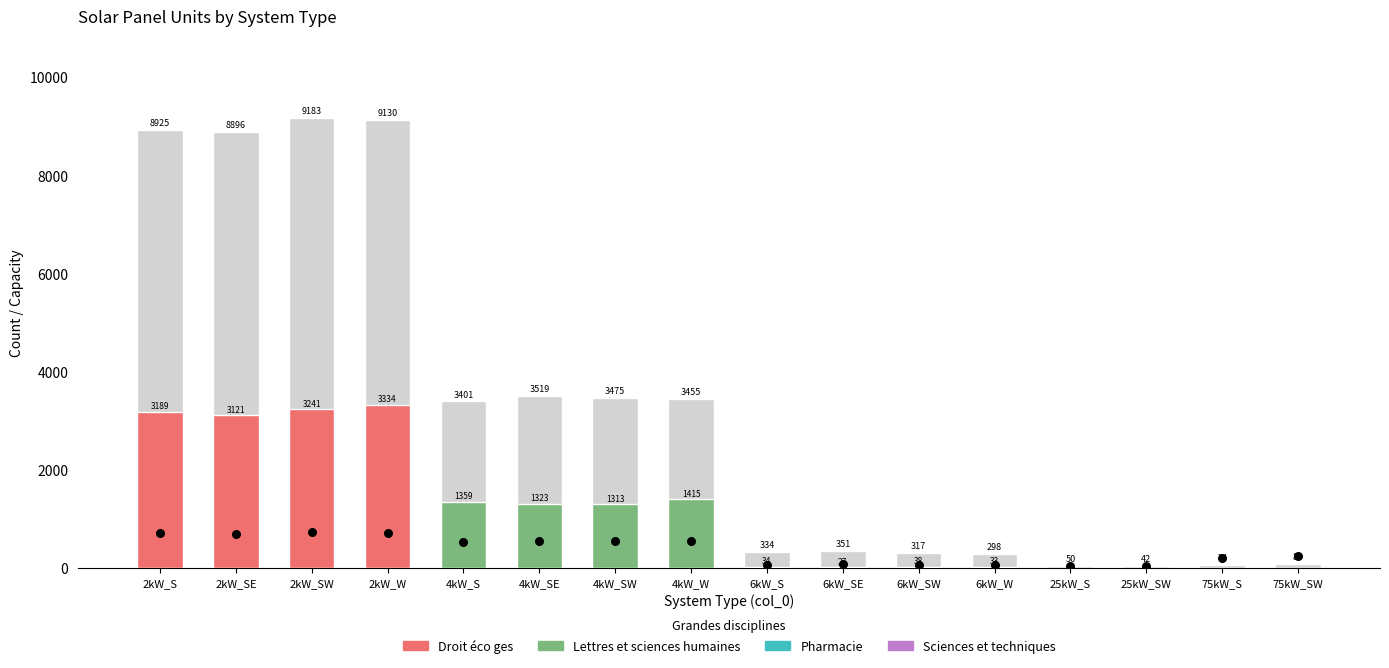

Which series has the largest total across all categories?

Total Capacity